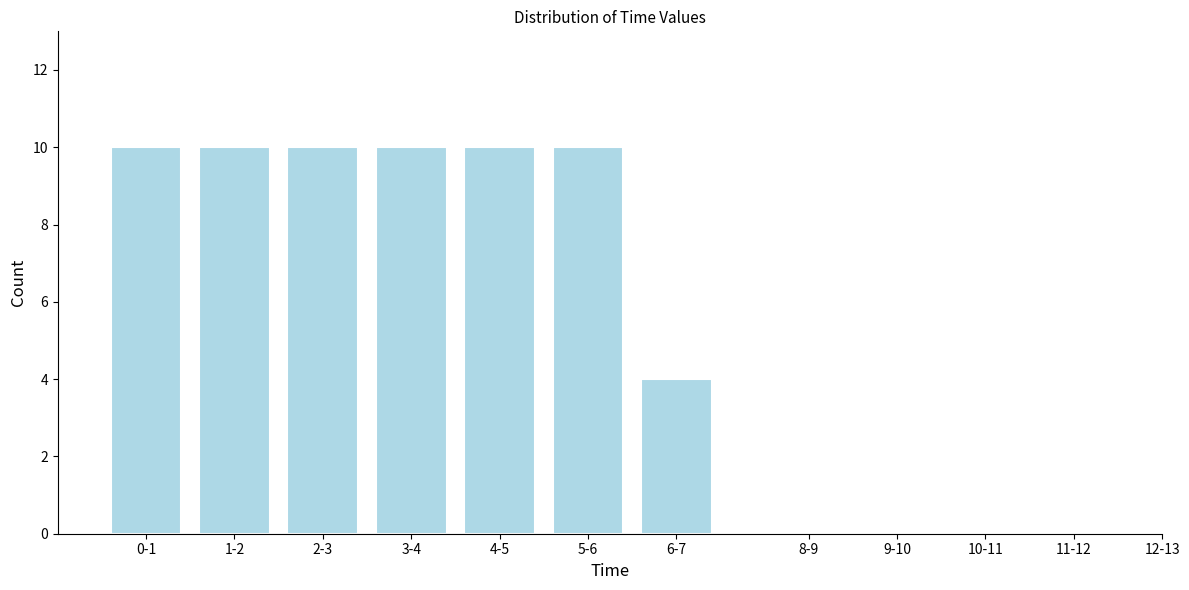

Reading left to right, transcribe all the data shown in this chart.

0-1=10	1-2=10	2-3=10	3-4=10	4-5=10	5-6=10	6-7=4